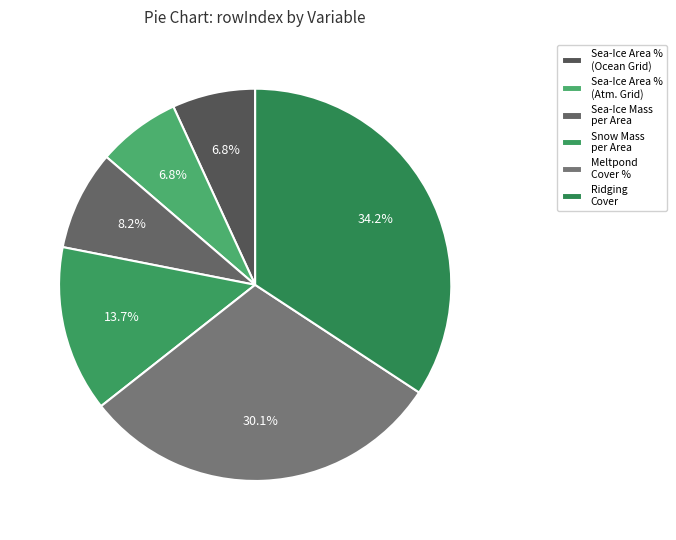

To the nearest percent, what is the difference between the largest and smallest slice percentages?

27%